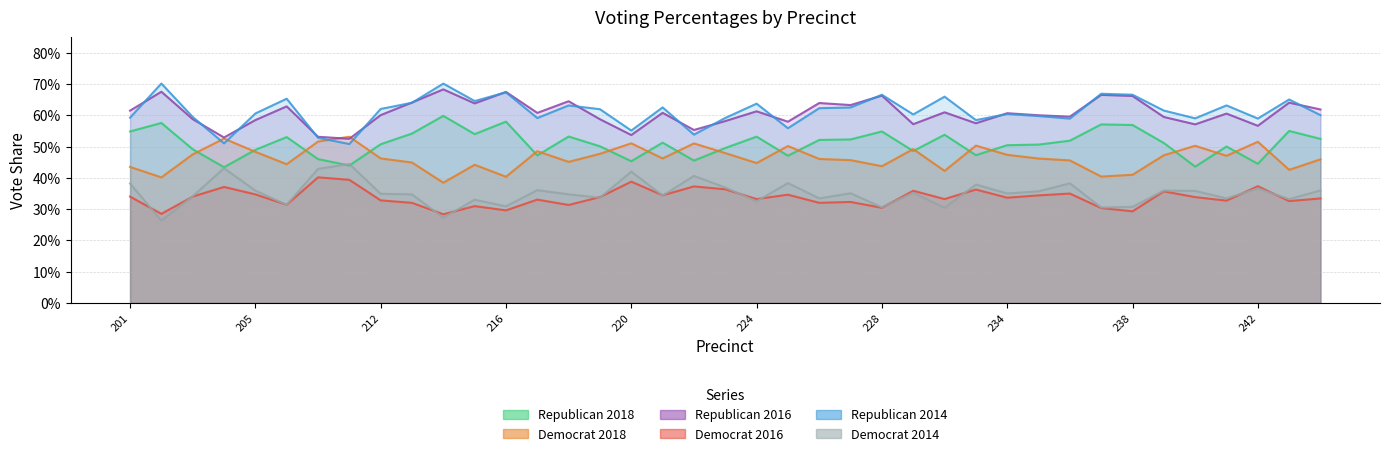

True or false: Democrat 2016 and Democrat 2014 cross at least once.

True